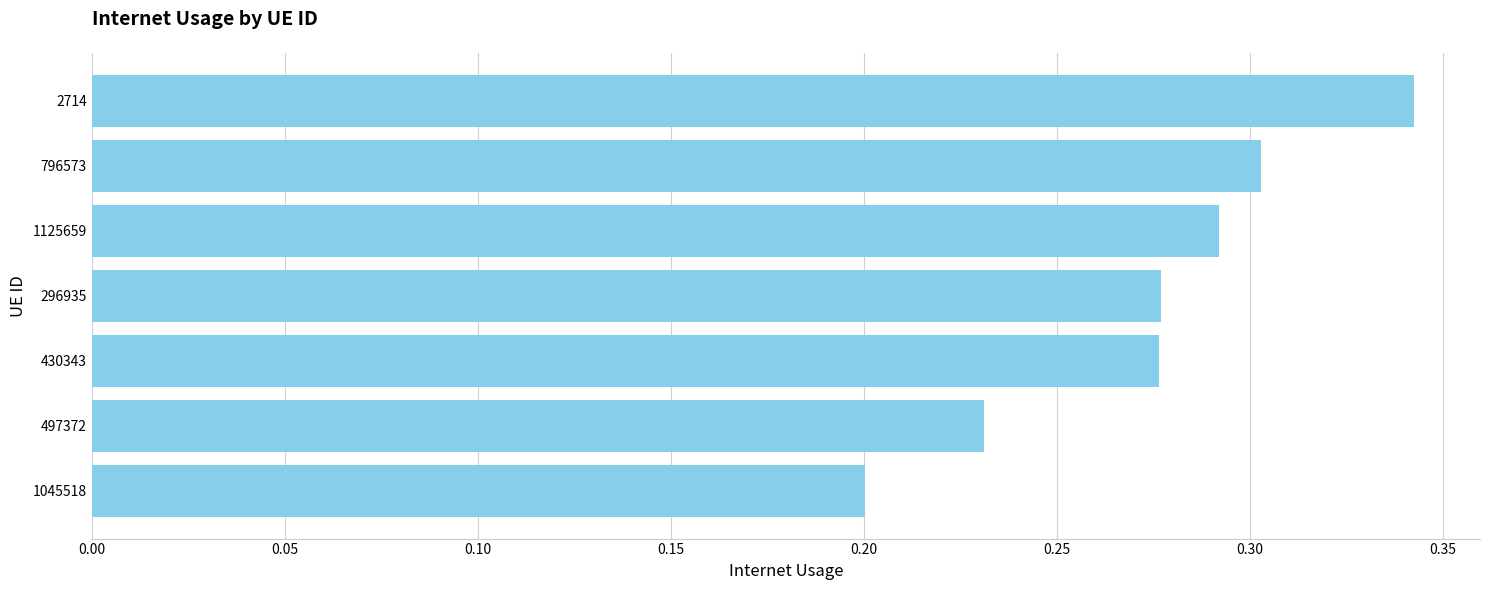

Is it true that the value at 497372 is 0.2?

True